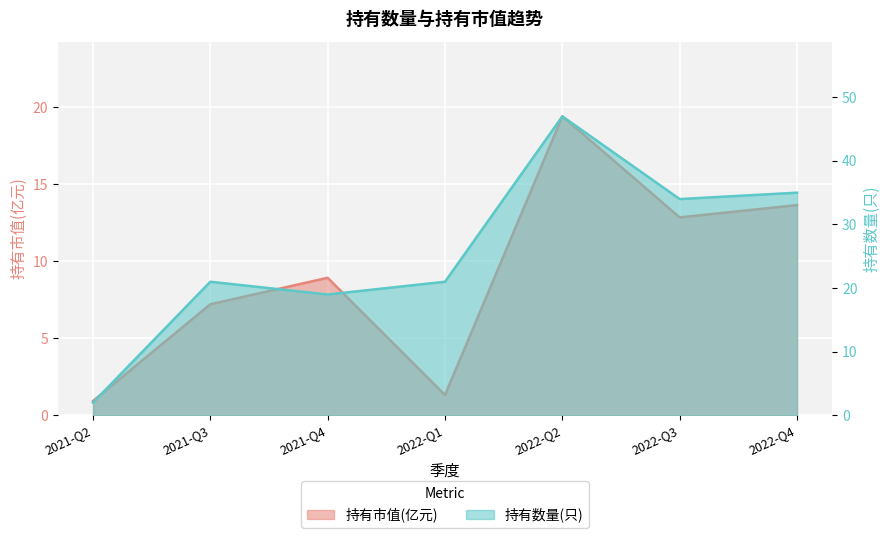

What is the label of the 6th point from the right?

2021-Q3